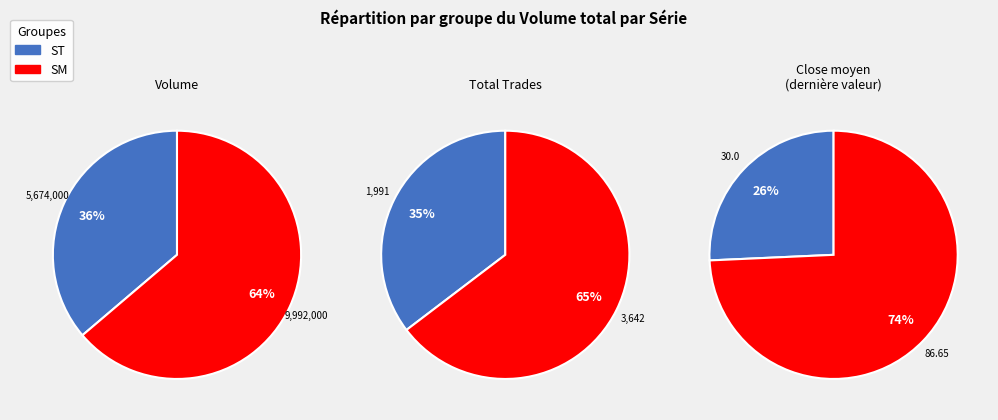

Count the number of slices in the pie.

2